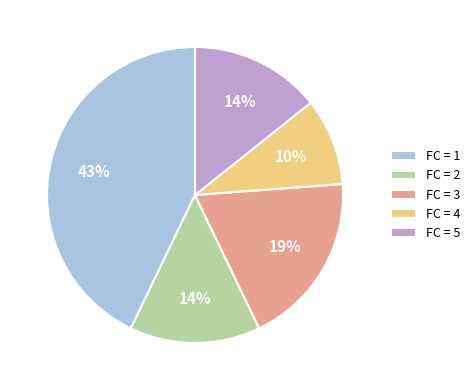

Is there any slice that represents more than half of the pie?

No